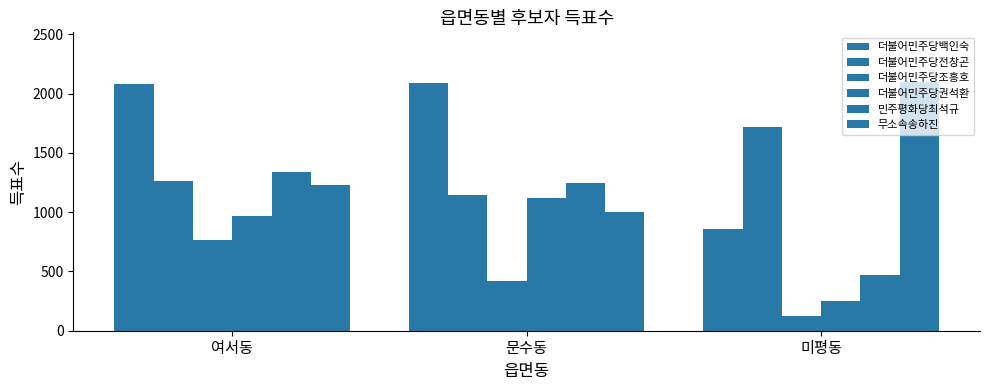

How many groups of bars are there?

3